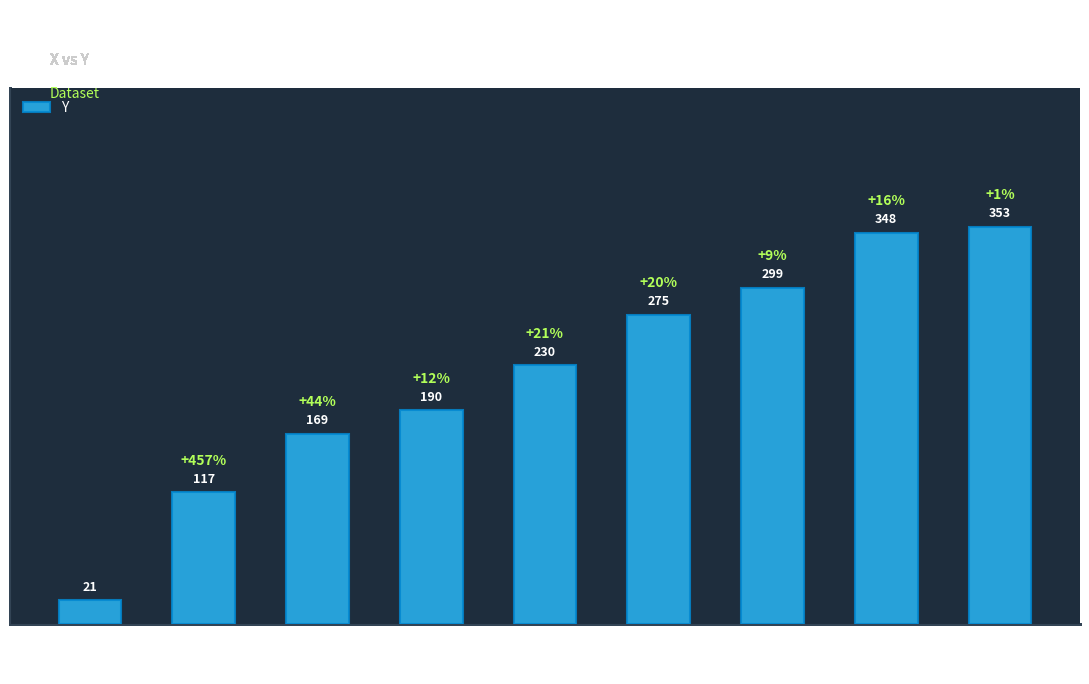

How many bars are there in total?

9